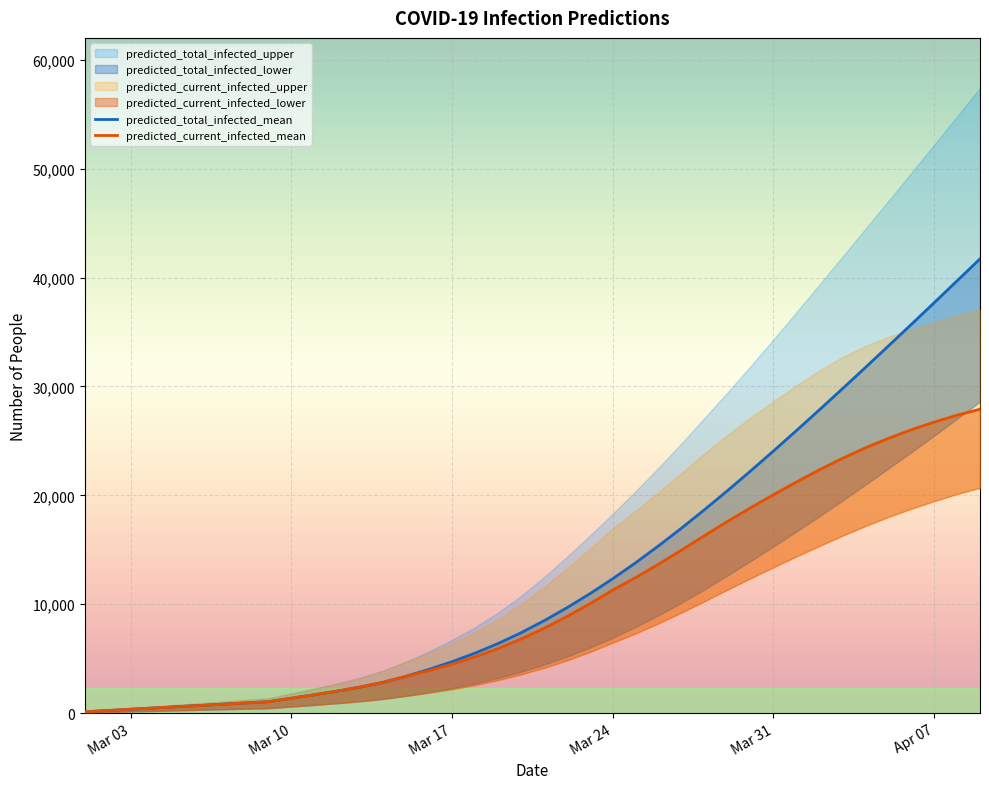

What is the average value of the predicted_total_infected_mean series?

13093